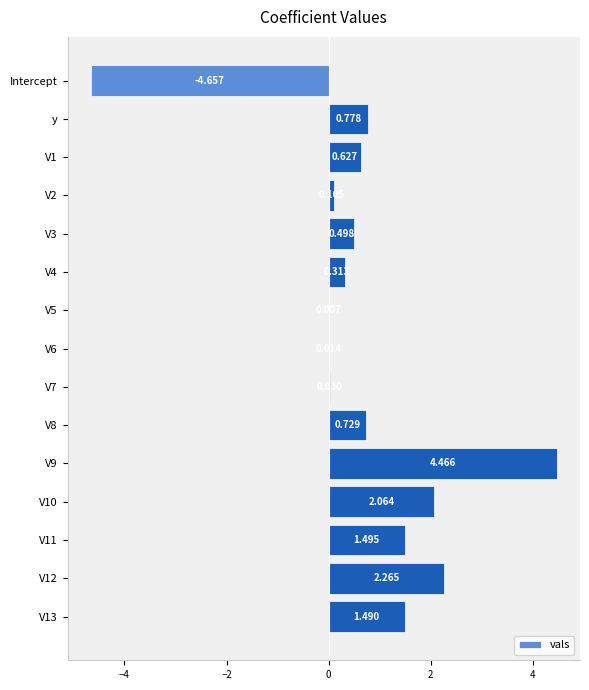

Which has a higher value, V4 or y?

y